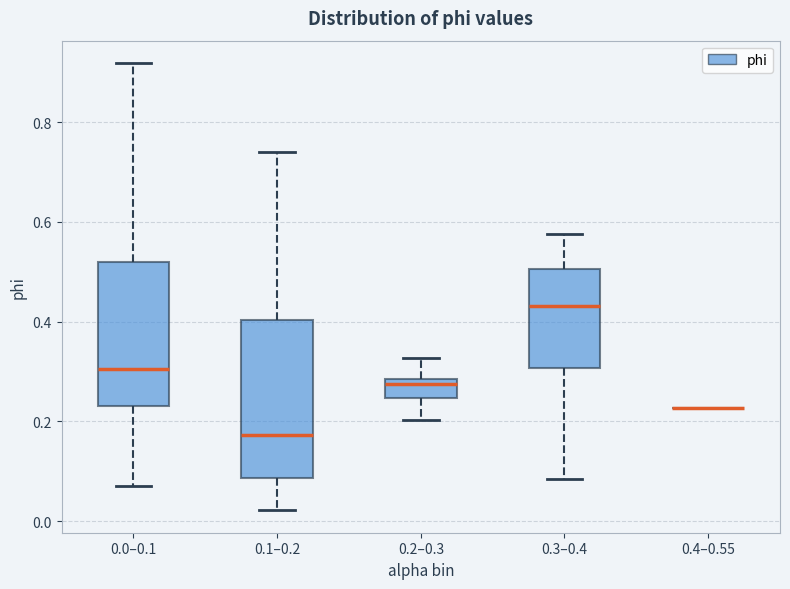

Where does the median line of the box for 0.0–0.1 sit on the y-axis? The values are not printed on the chart, so give them approximately, as read against the axis.

0.30